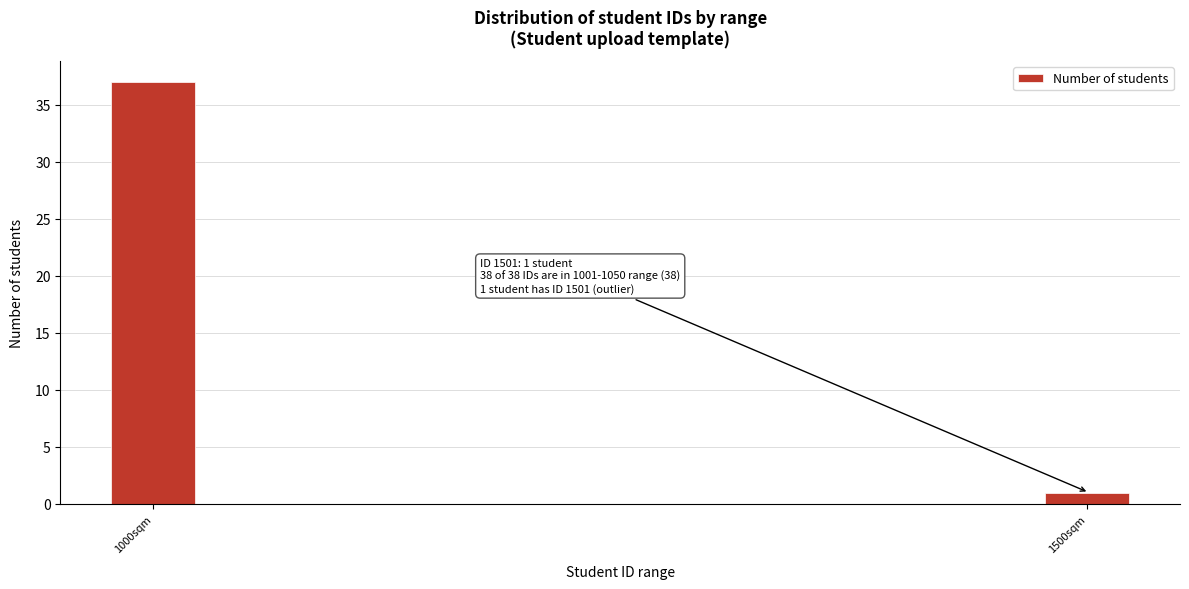

Reading left to right, what are all the values shown in this chart?

1000sqm=37	1500sqm=1